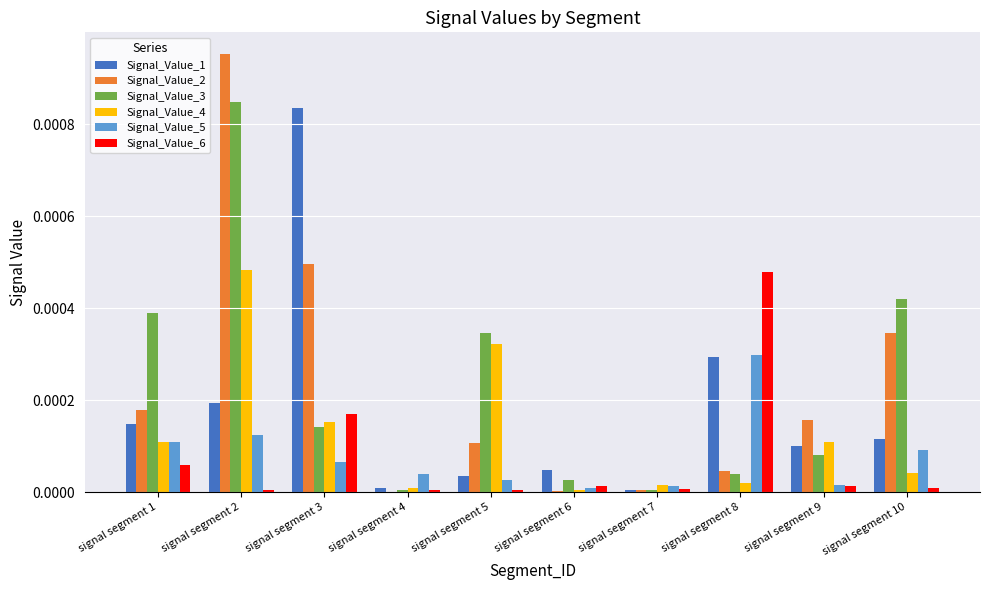

Which series has the largest range (max minus min)?

Signal_Value_2